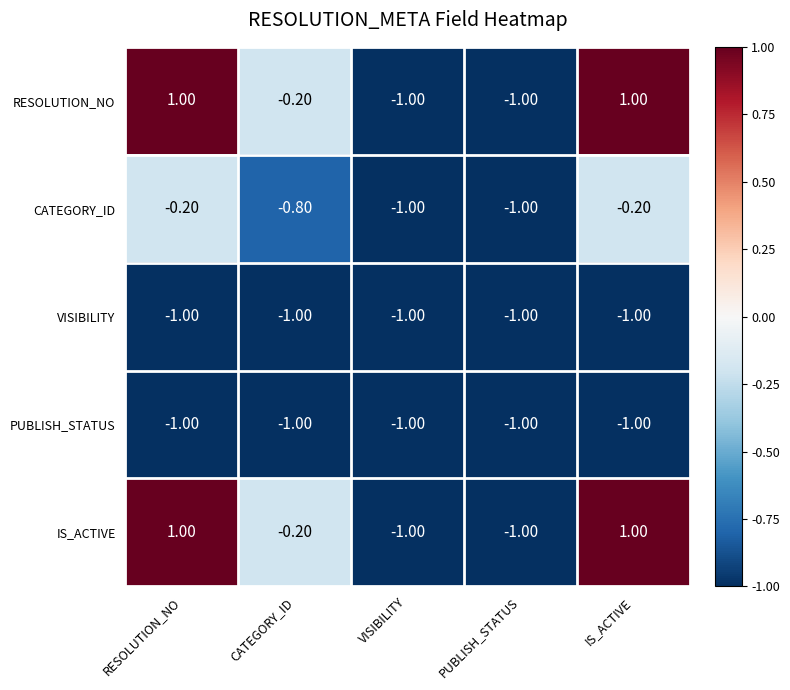

What is the difference between the maximum and minimum values in the RESOLUTION_NO series?

2.0